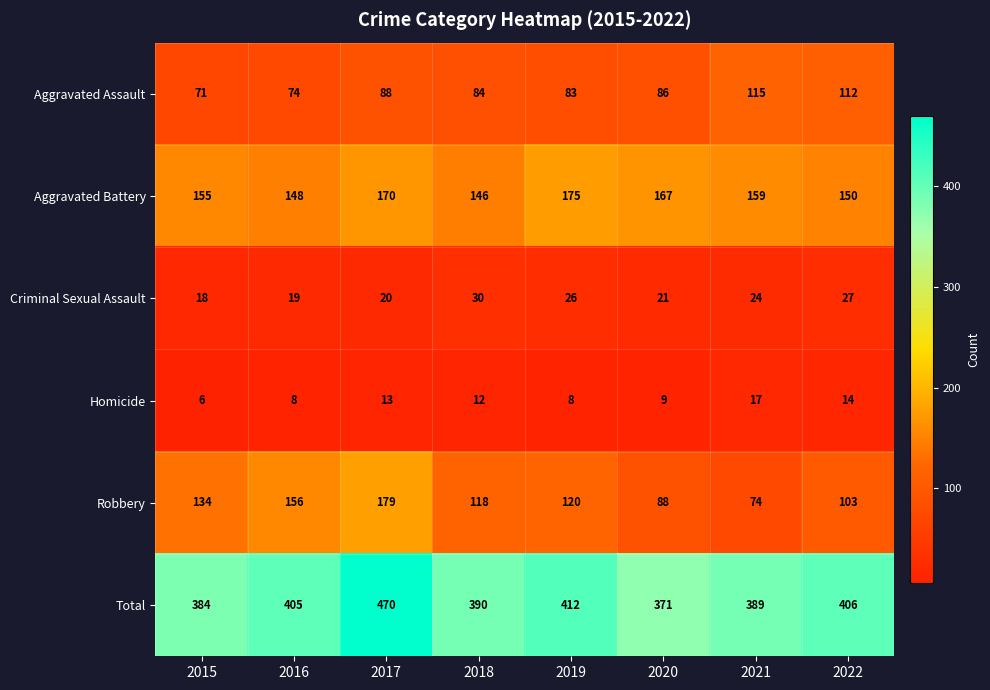

What is the minimum value shown in the chart?

6